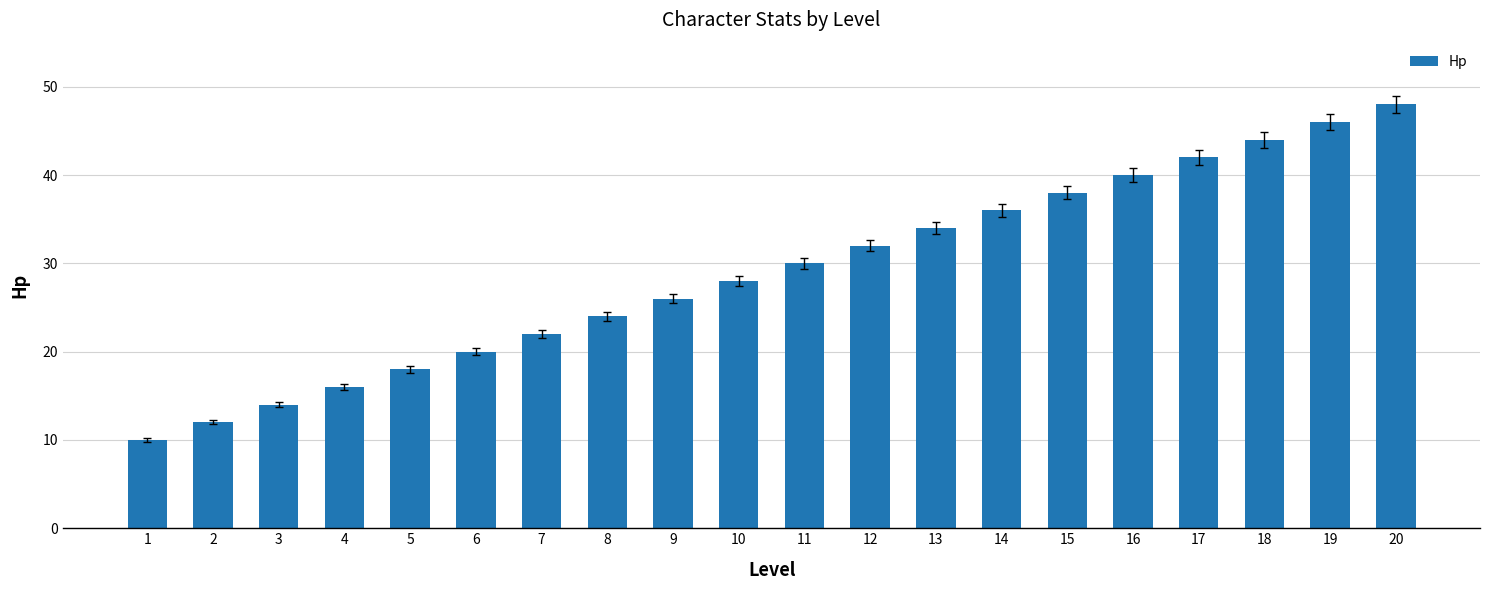

True or false: the data shows 12 at 2.

True